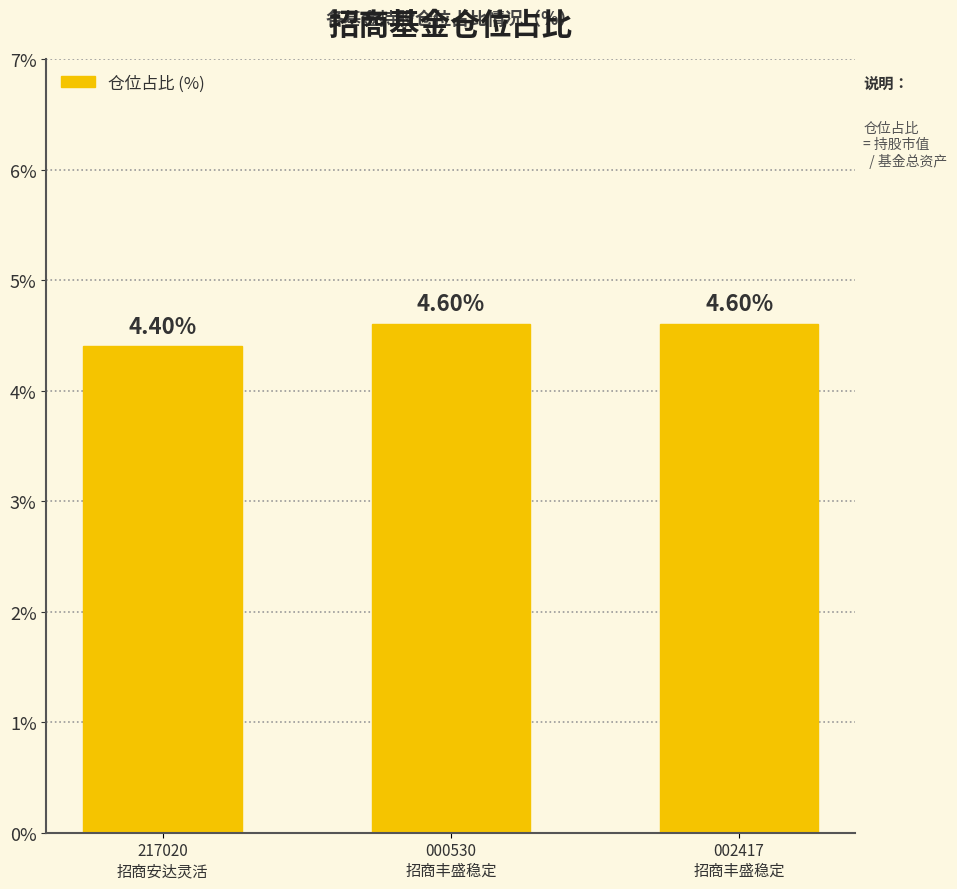

What is the label of the 2nd bar from the left?

000530
招商丰盛稳定